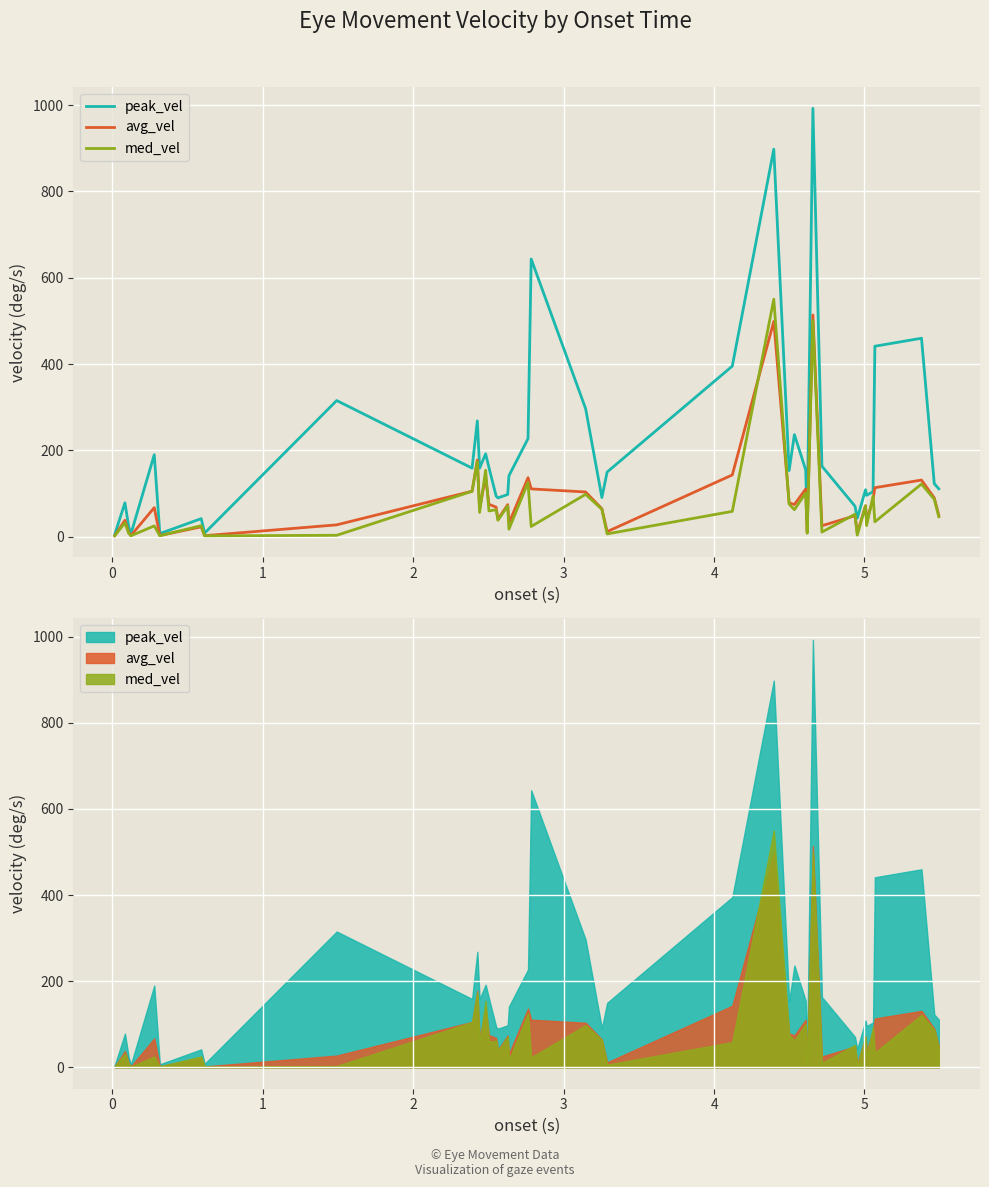

What is the label of the 37th point from the right?

2